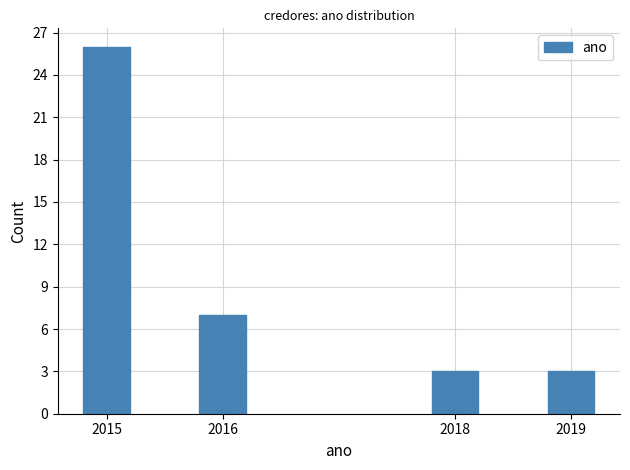

Reading left to right, transcribe all the data shown in this chart.

26	7	3	3